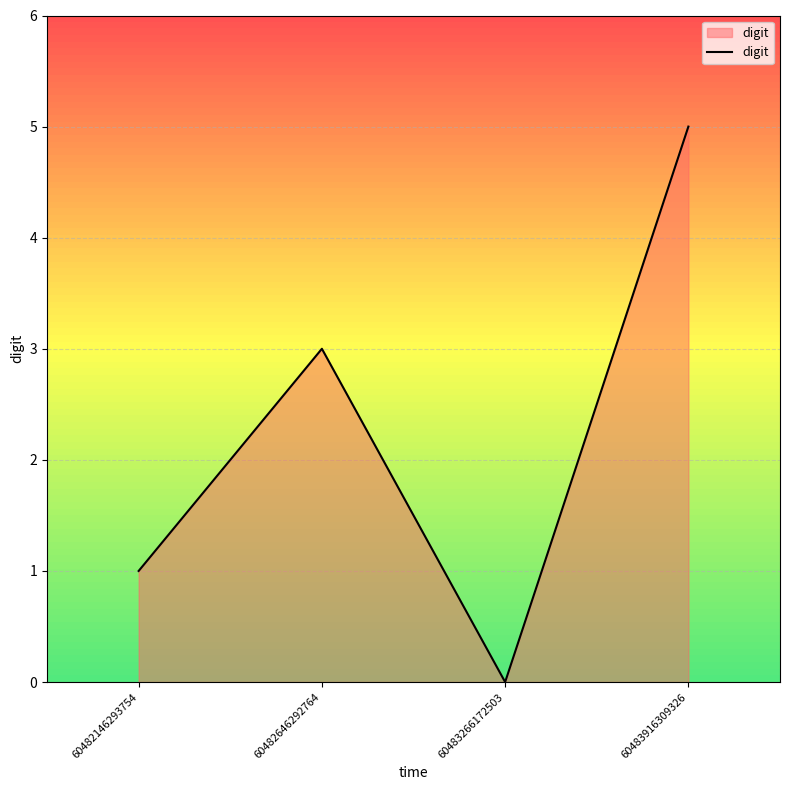

Rank the categories by value from lowest to highest.

60483266172503, 60482146293754, 60482646292764, 60483916309326